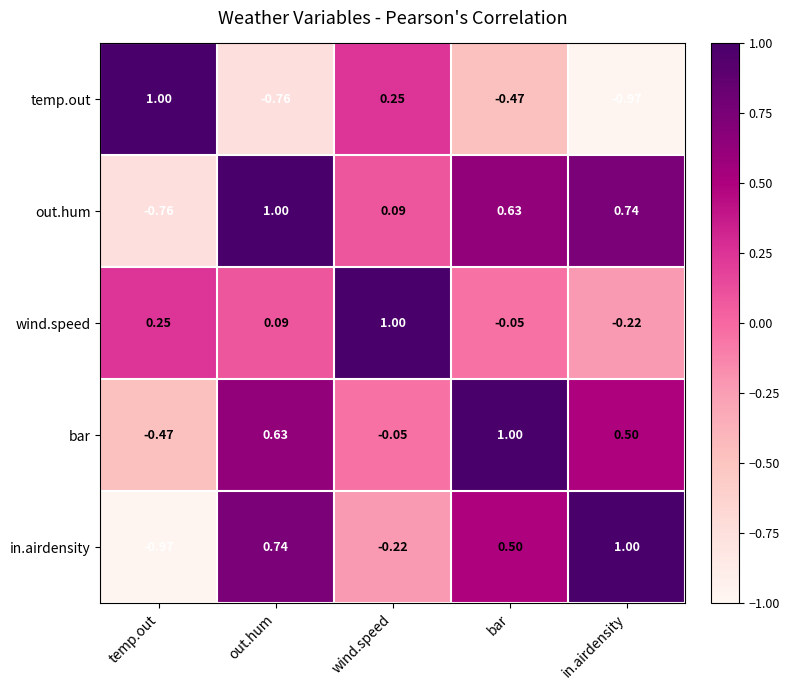

Rank the series at in.airdensity from highest to lowest value.

in.airdensity, out.hum, bar, wind.speed, temp.out